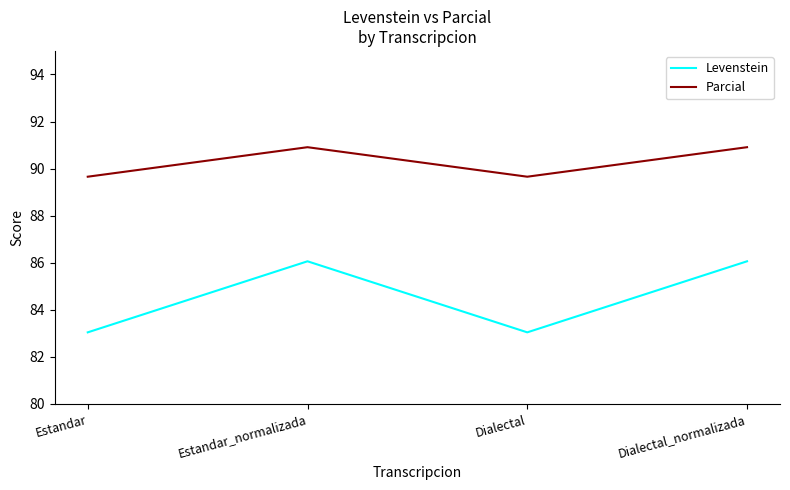

What position from the right is Estandar_normalizada?

3